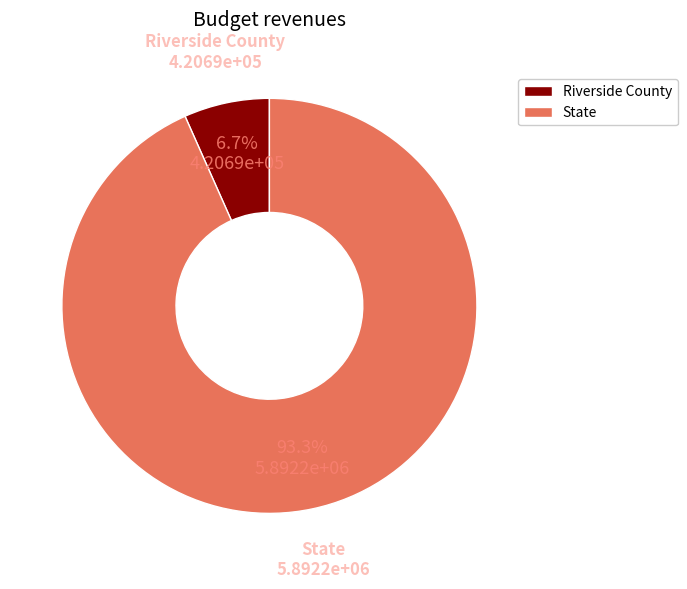

To the nearest percent, what portion does Riverside County represent?

7%